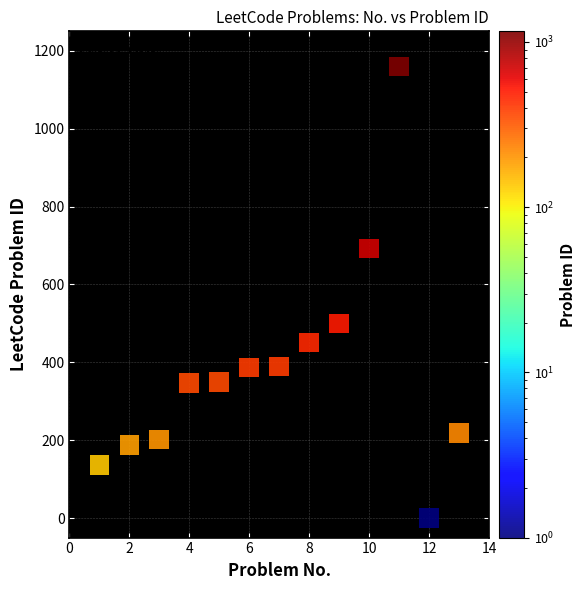

What is the range of Y values (max minus min)?

1159